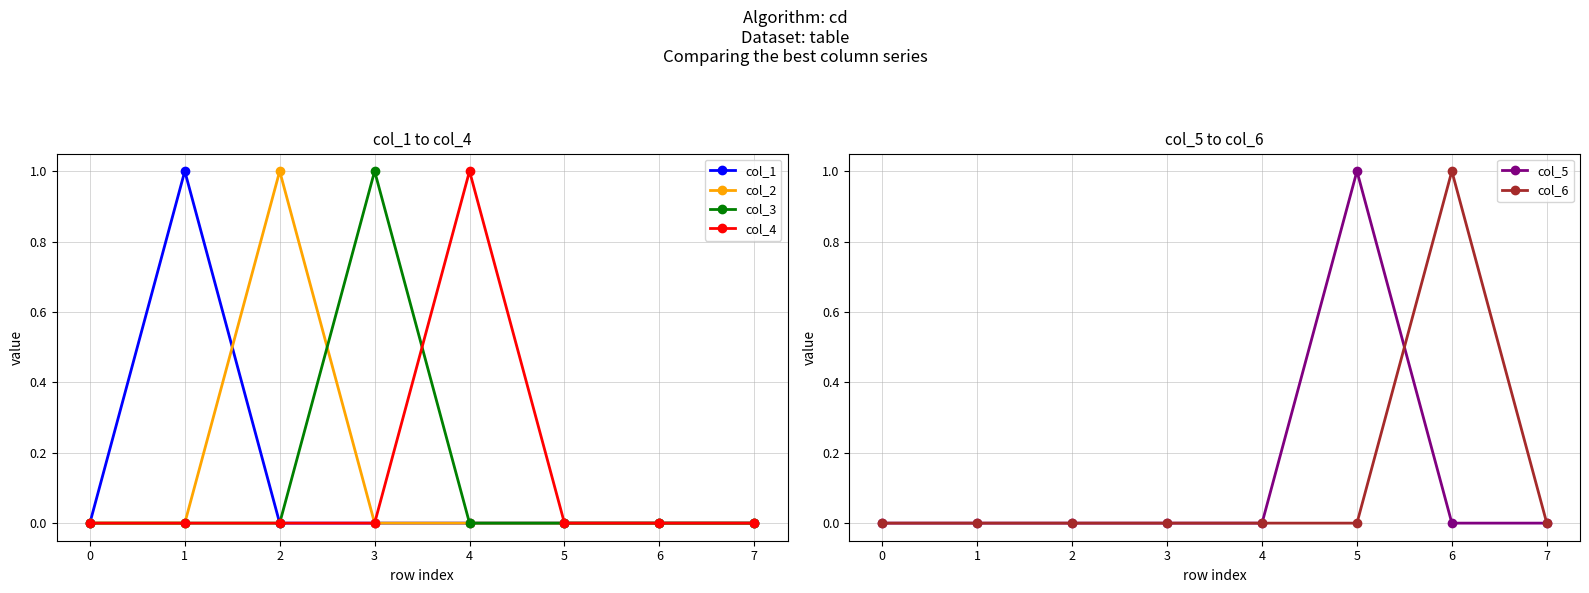

At which category is the sum across all series the highest?

1